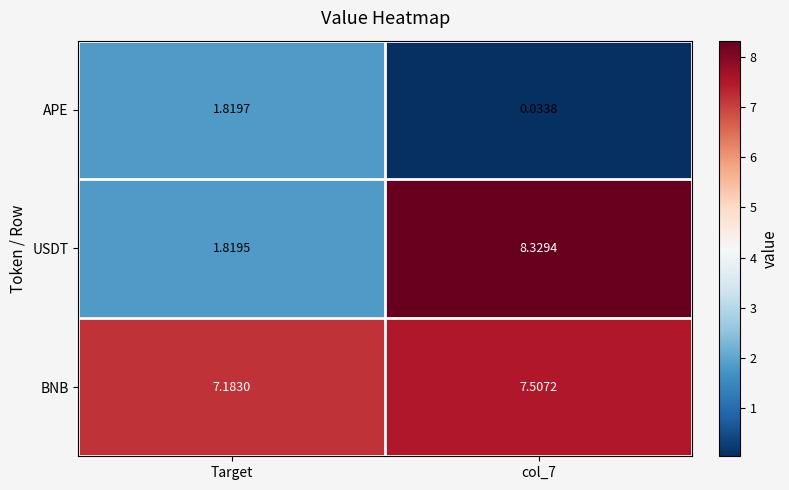

Is the value of APE at Target greater than the value of BNB at col_7?

No